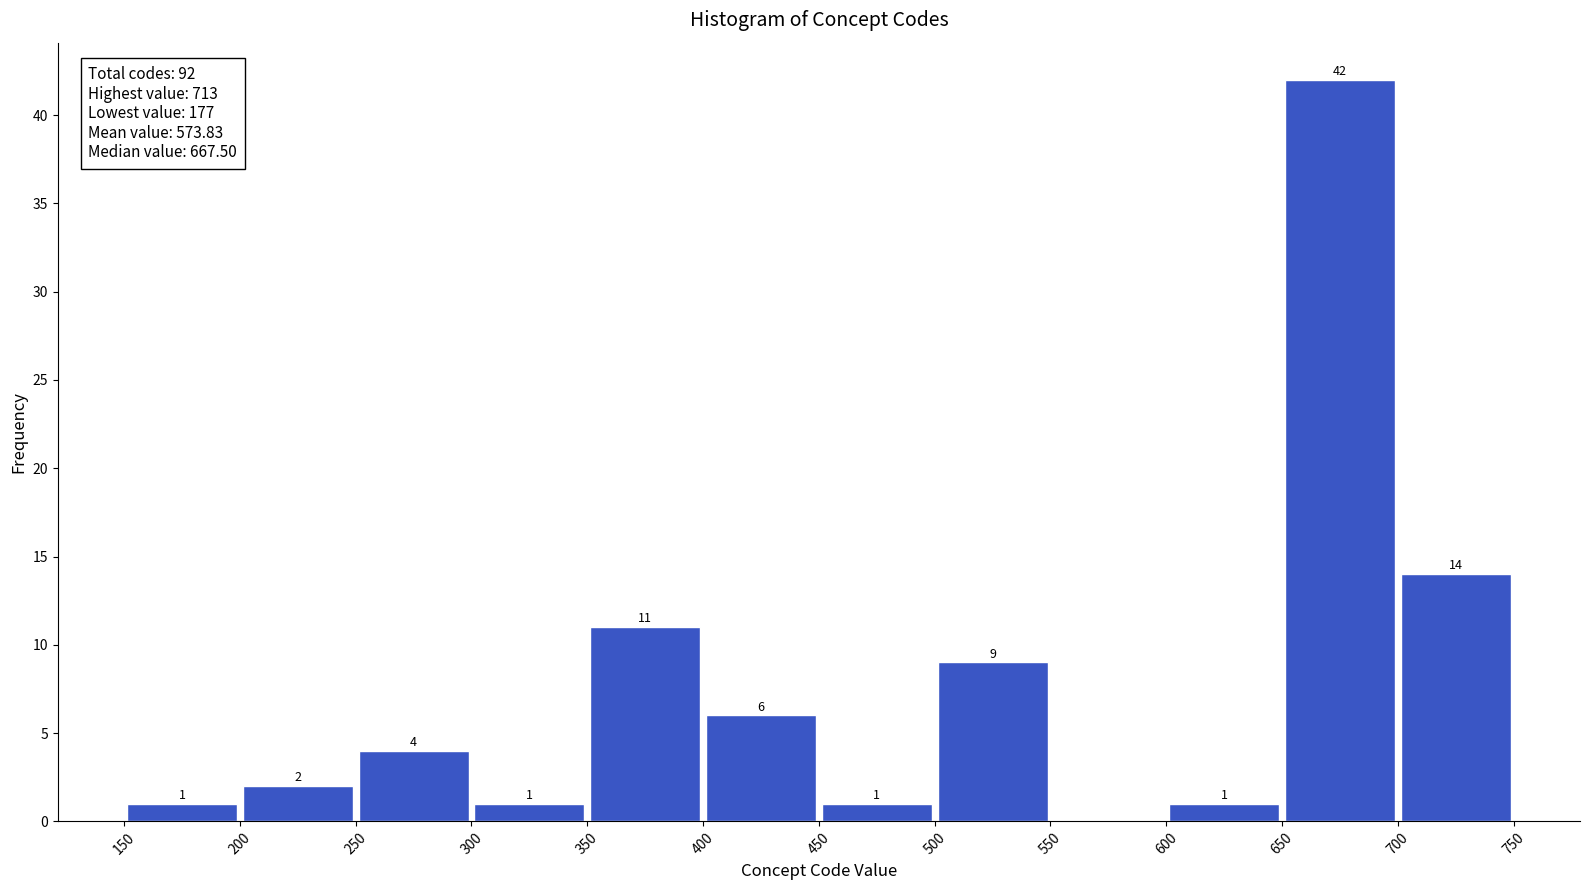

Over which range of the x-axis is the bar tallest?

650 to 700